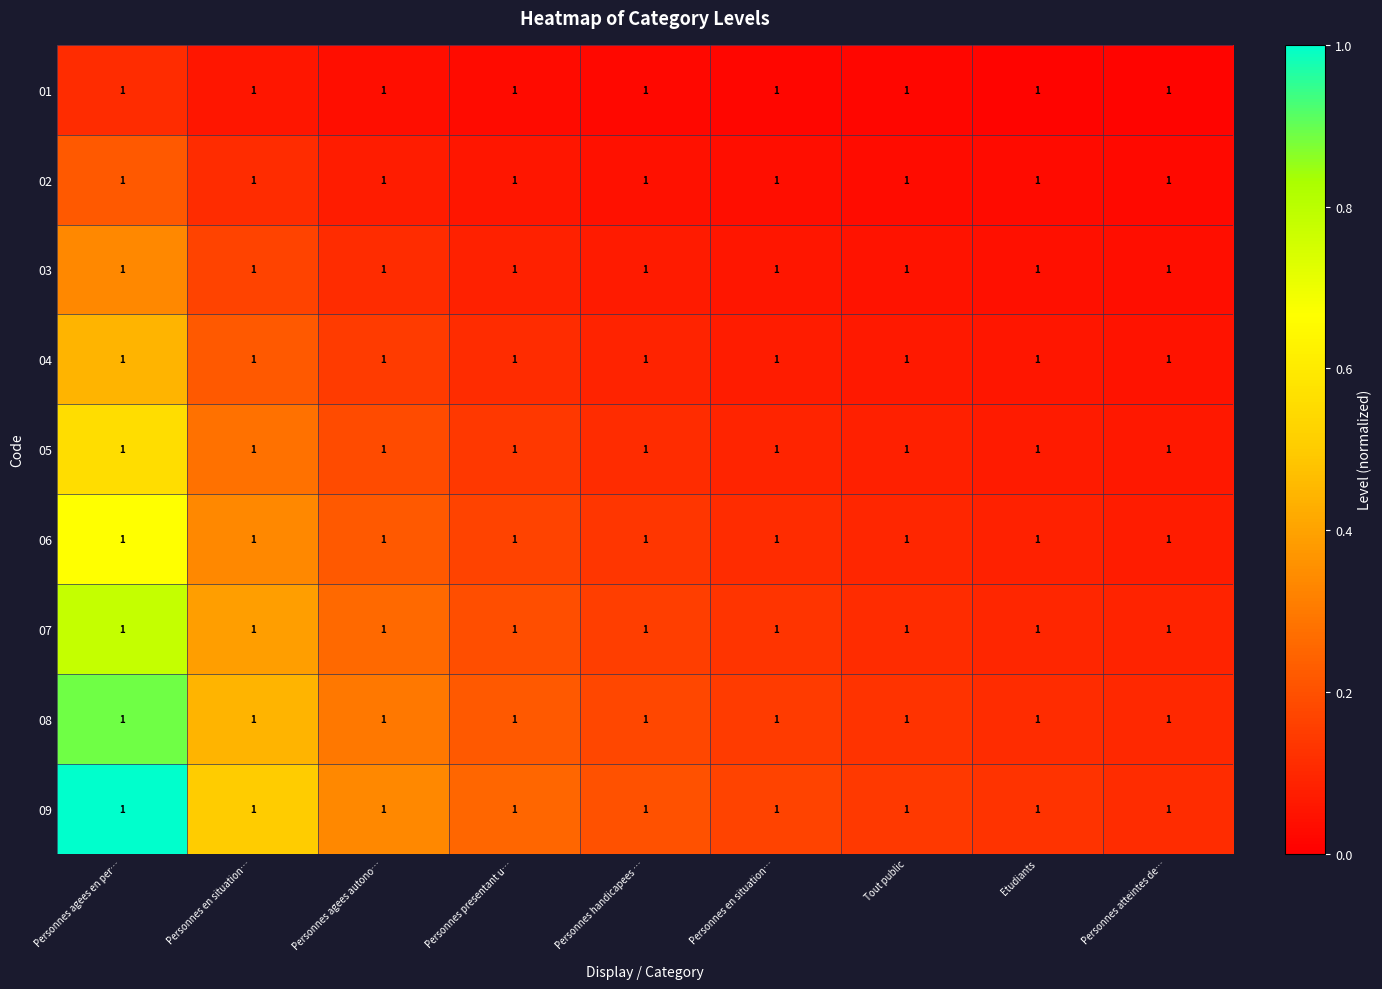

Which category has the highest value in the 03 series?

Personnes agees en per…